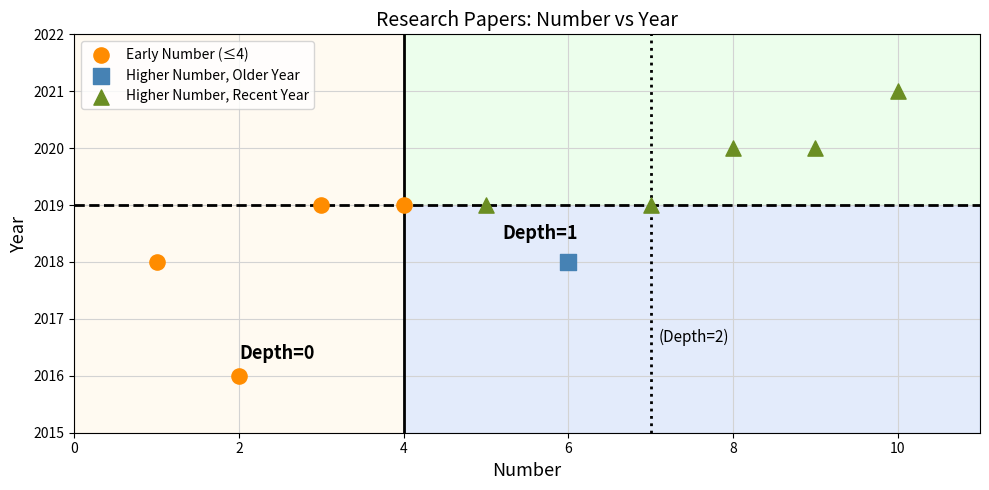

Which series contains the lowest Y value?

Early Number (≤4)